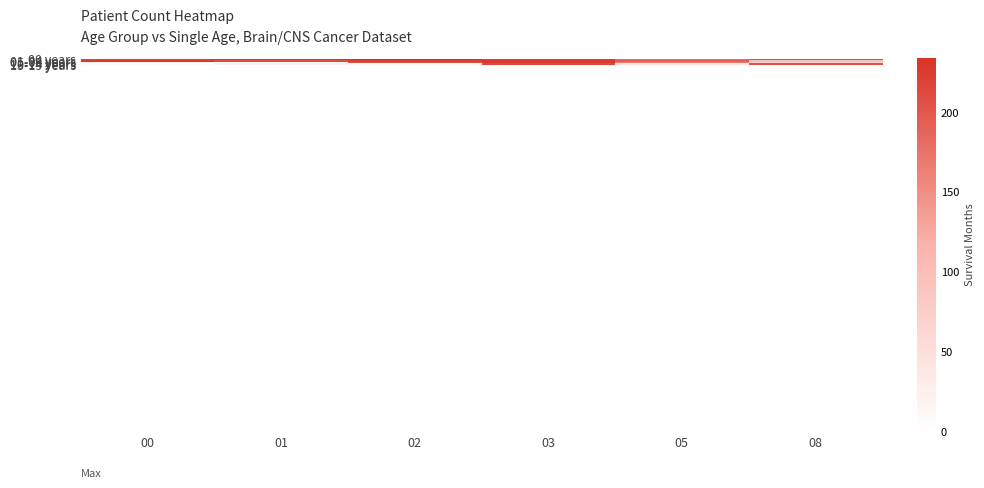

What is the greatest value displayed?

234